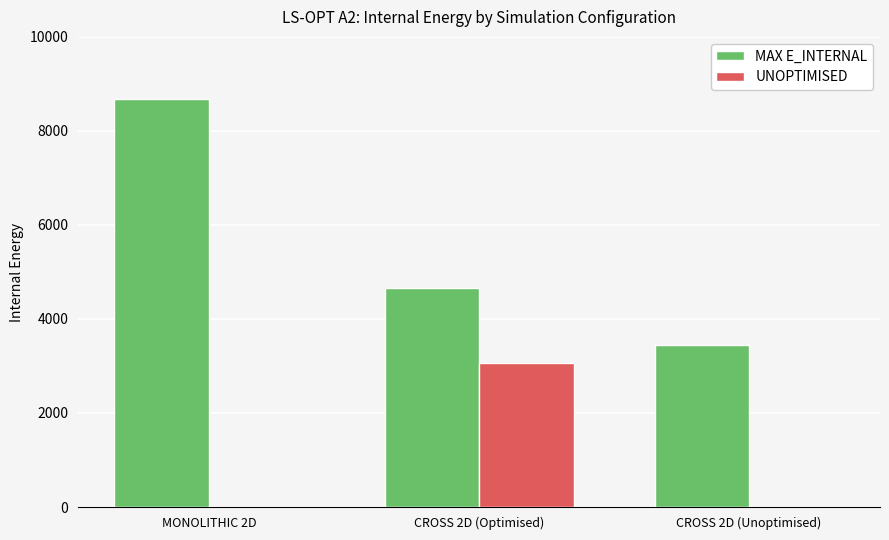

What is the average value of the UNOPTIMISED series?

1020